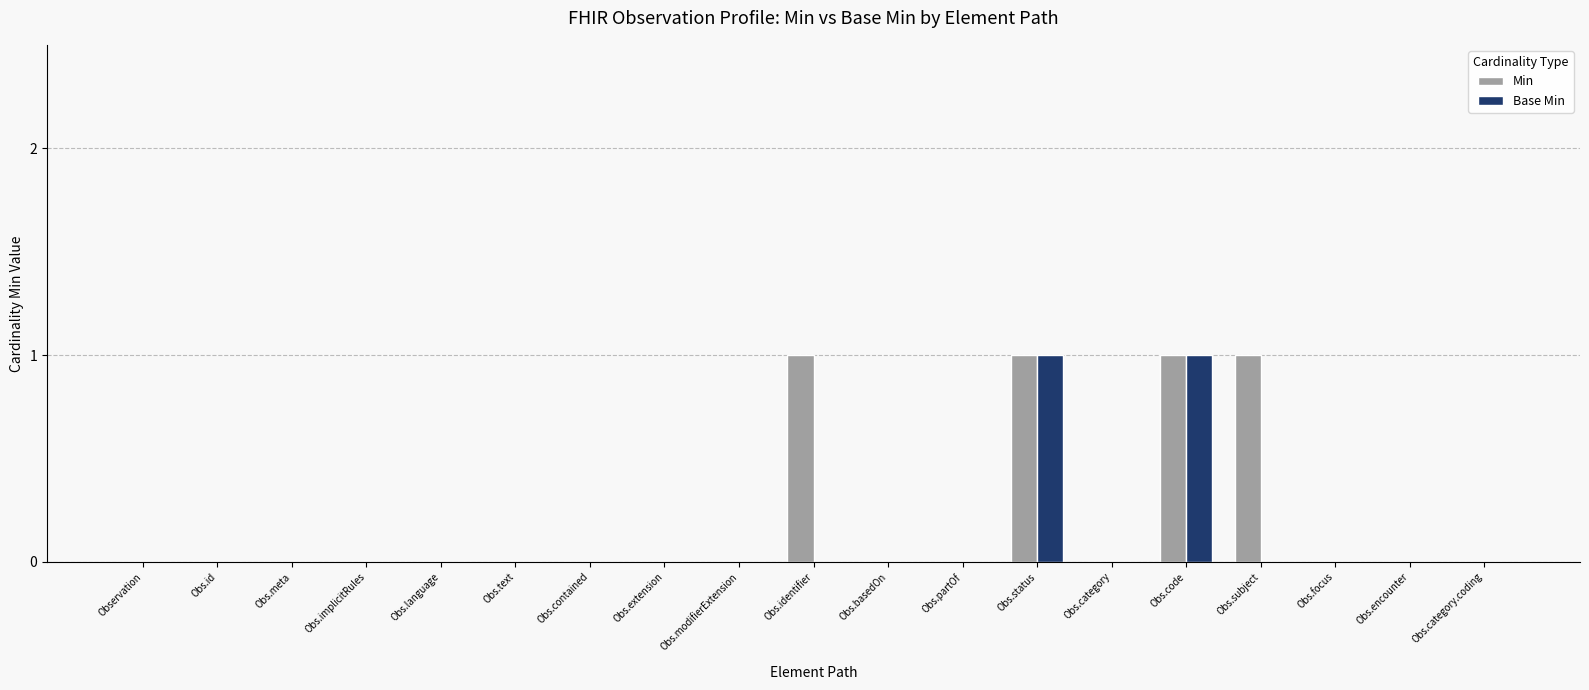

Reading right to left, list all the values displayed in this chart.

Min: 0	0	0	1	1	0	1	0	0	1	0	0	0	0	0	0	0	0	0
Base Min: 0	0	0	0	1	0	1	0	0	0	0	0	0	0	0	0	0	0	0